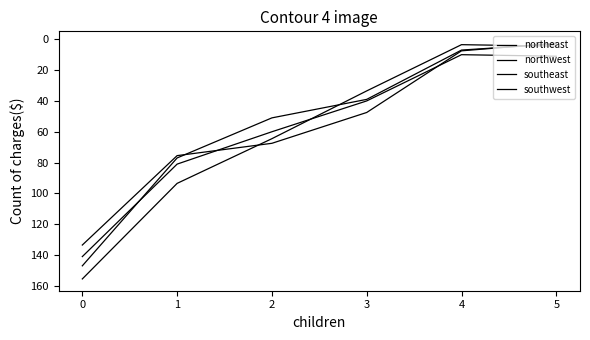

What is the difference between the second highest and second lowest values in the northeast series?

70.0